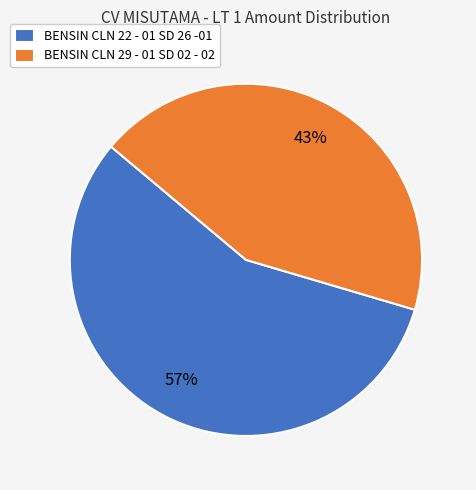

Which slice is the largest?

BENSIN CLN 22 - 01 SD 26 -01